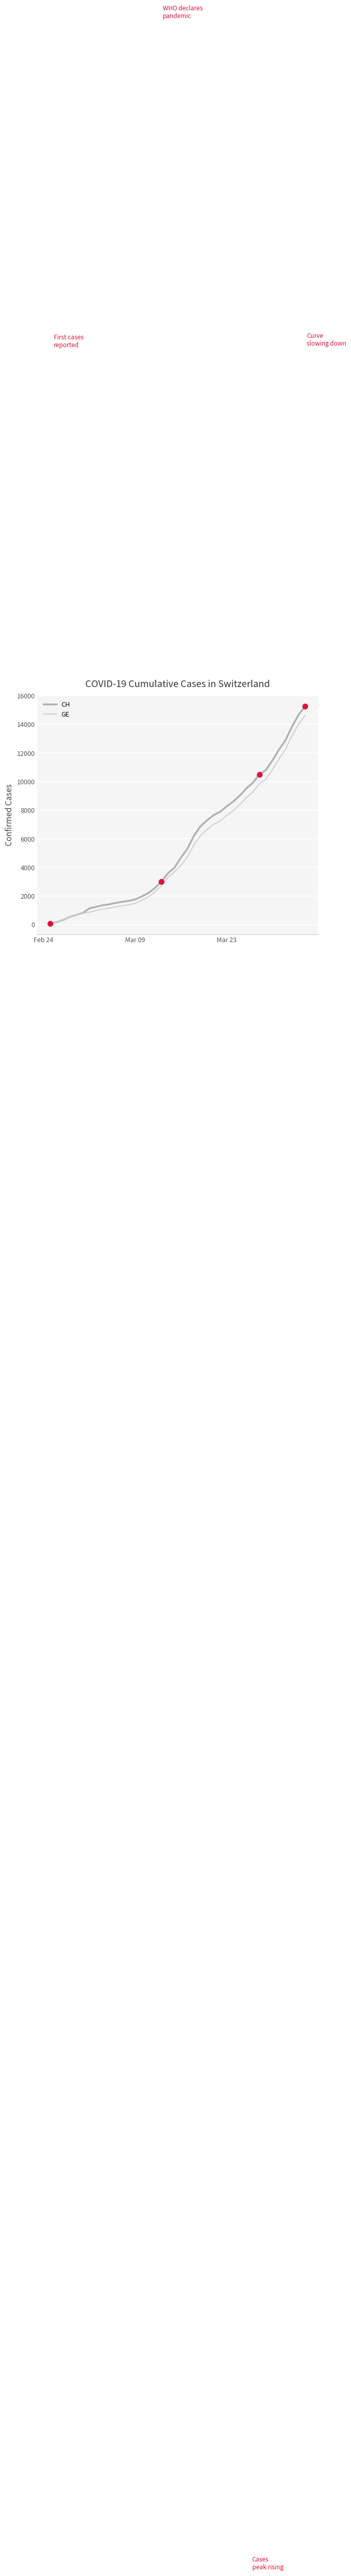

Which series has the widest spread of values?

CH